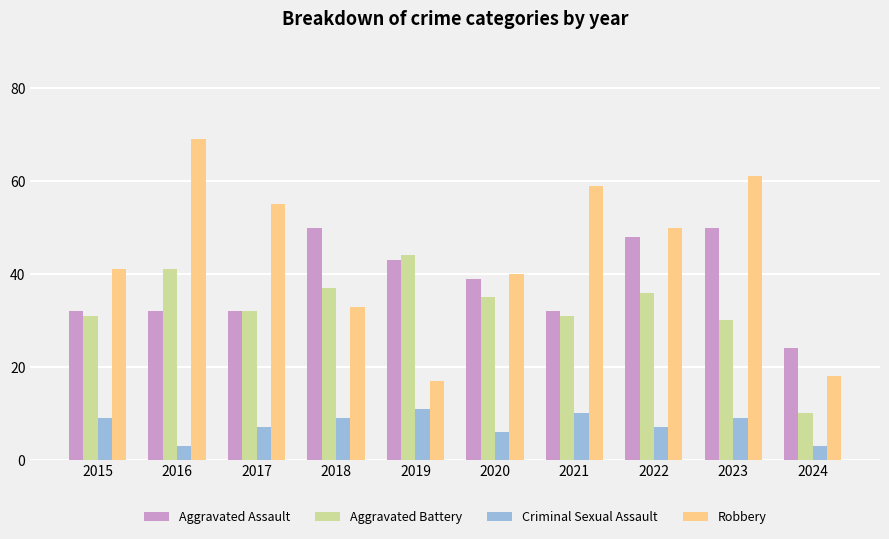

Which series has the widest spread of values?

Robbery